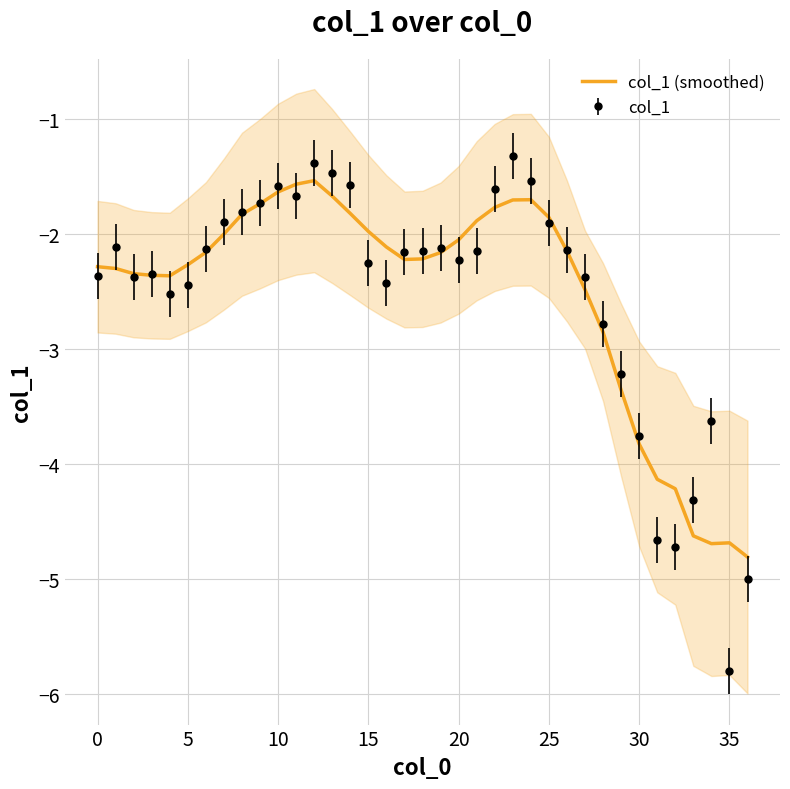

What is the maximum value shown in the chart?

-1.5